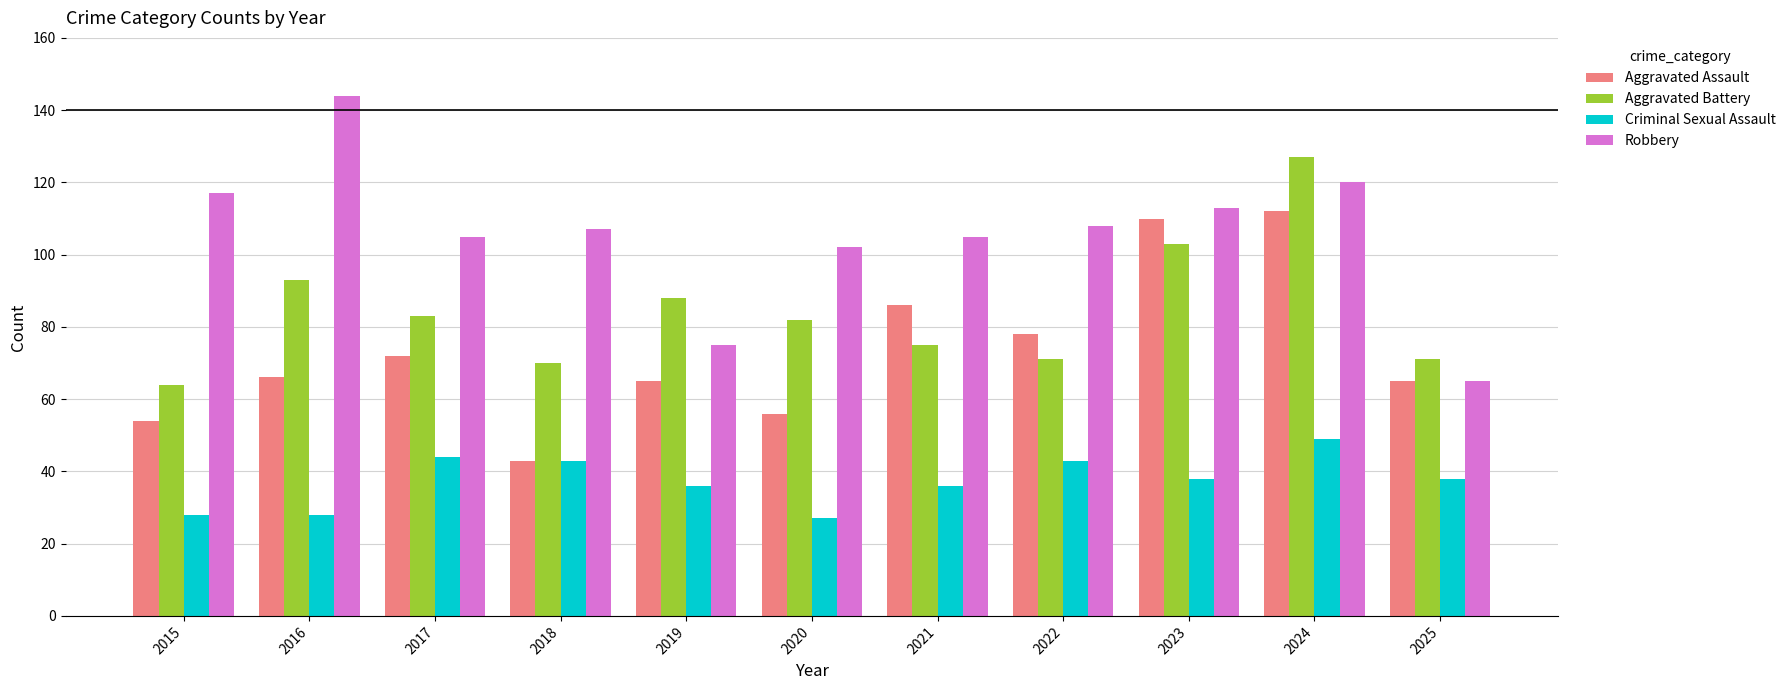

The value of Criminal Sexual Assault at 2017 is 44. True or false?

True